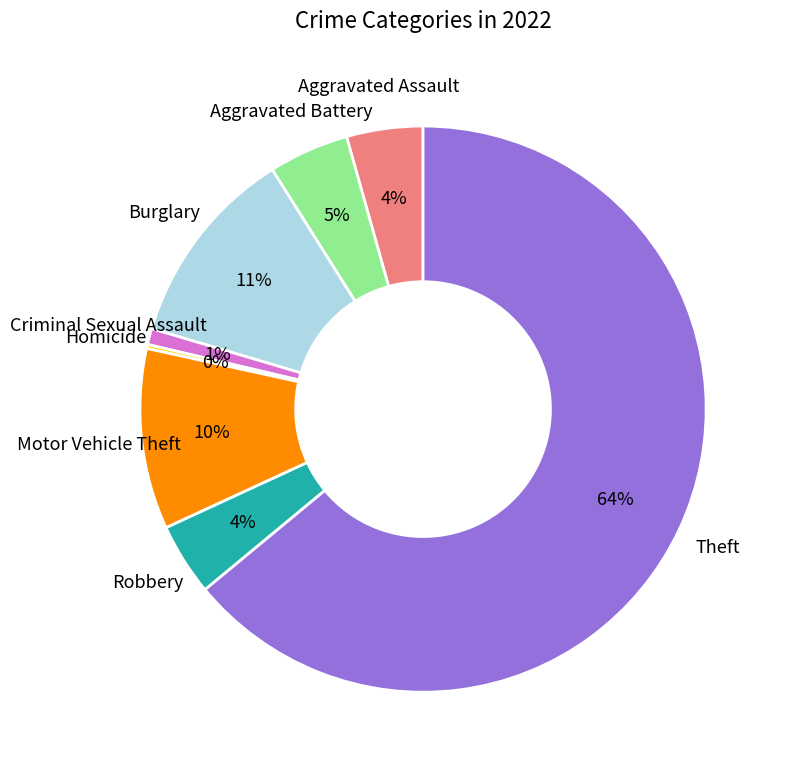

To the nearest percent, what percentage of the pie is Burglary?

11%